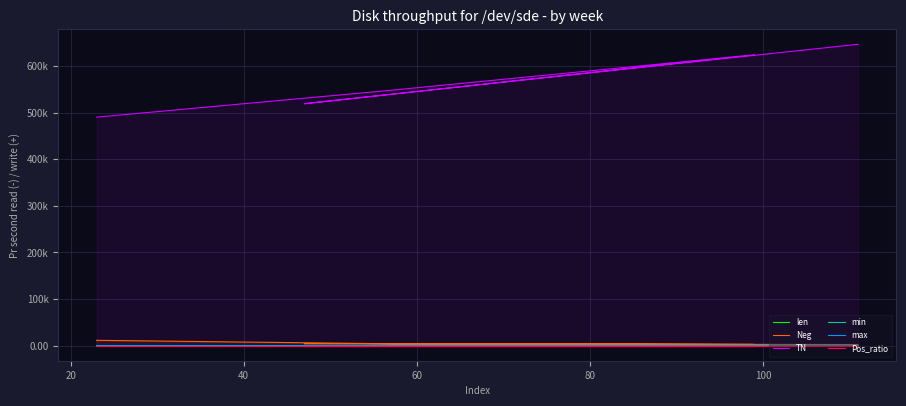

At which category is the sum across all series the highest?

100